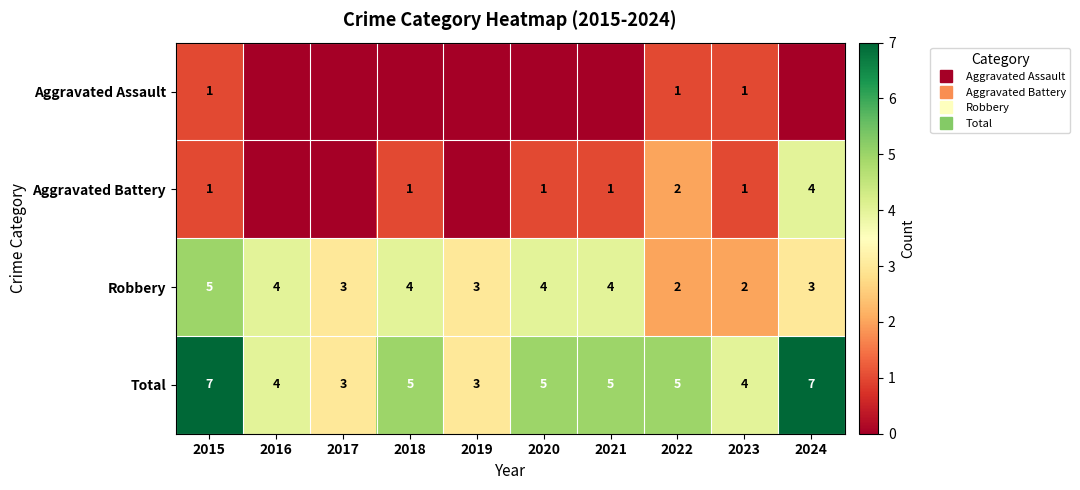

The Aggravated Battery series shows 1 at 2018. True or false?

False